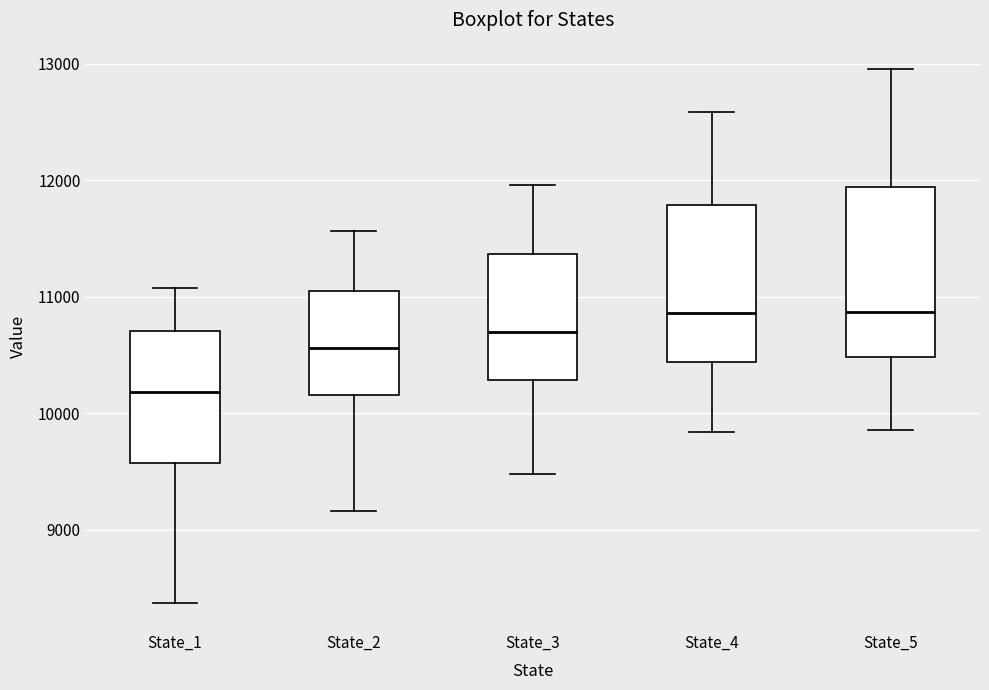

Reading left to right, transcribe this box plot: for each box, give where its median line is, the range the box spans, and where its two whiskers end, as read against the y-axis. The values are not printed on the chart, so give them approximately, as read against the axis.

State_1: median 10200, box 9600 to 10700, whiskers 8400 to 11100
State_2: median 10600, box 10200 to 11000, whiskers 9200 to 11600
State_3: median 10700, box 10300 to 11400, whiskers 9500 to 12000
State_4: median 10900, box 10400 to 11800, whiskers 9800 to 12600
State_5: median 10900, box 10500 to 11900, whiskers 9900 to 13000